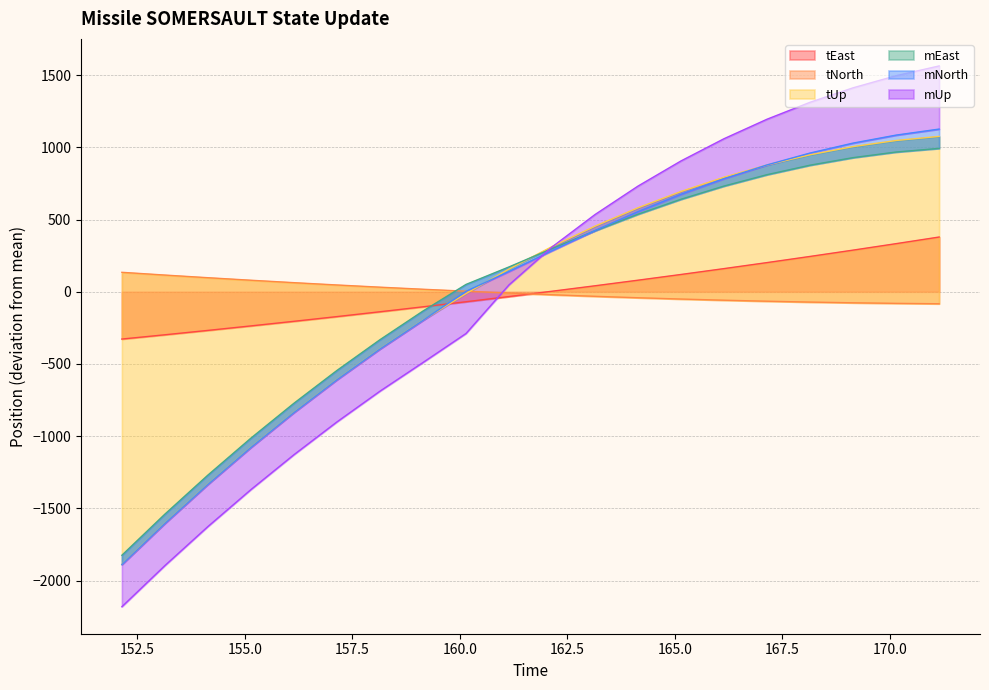

At how many categories does at least one series exceed 798?

7